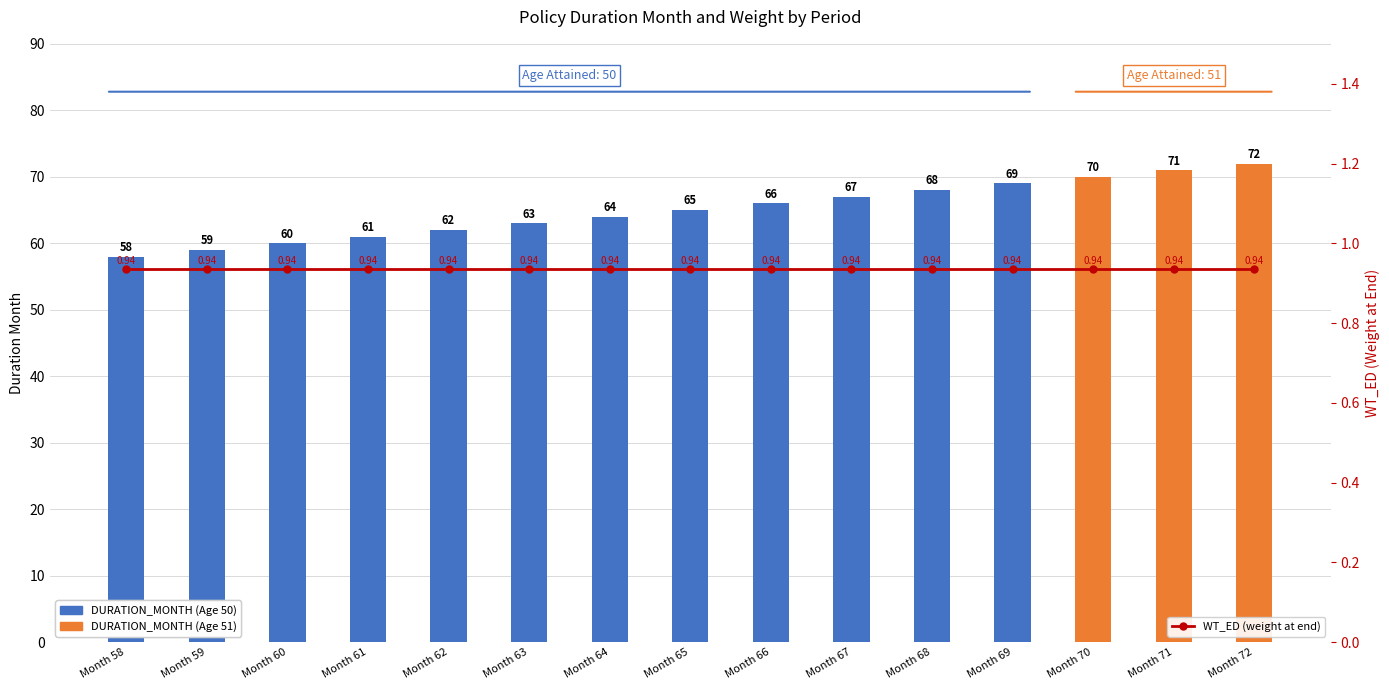

Which has a higher value, Month 63 or Month 66?

Month 66